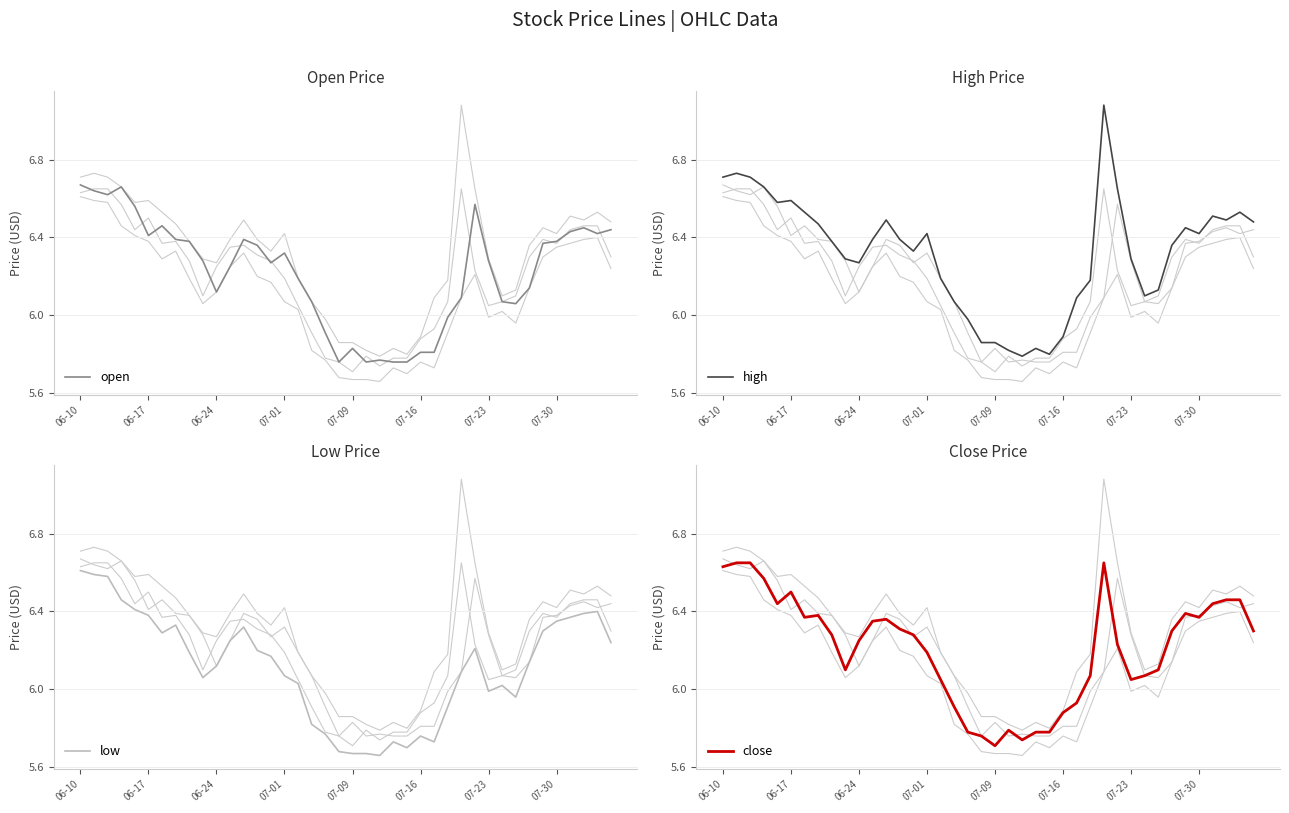

Does the chart display data point markers on the line(s)?

No